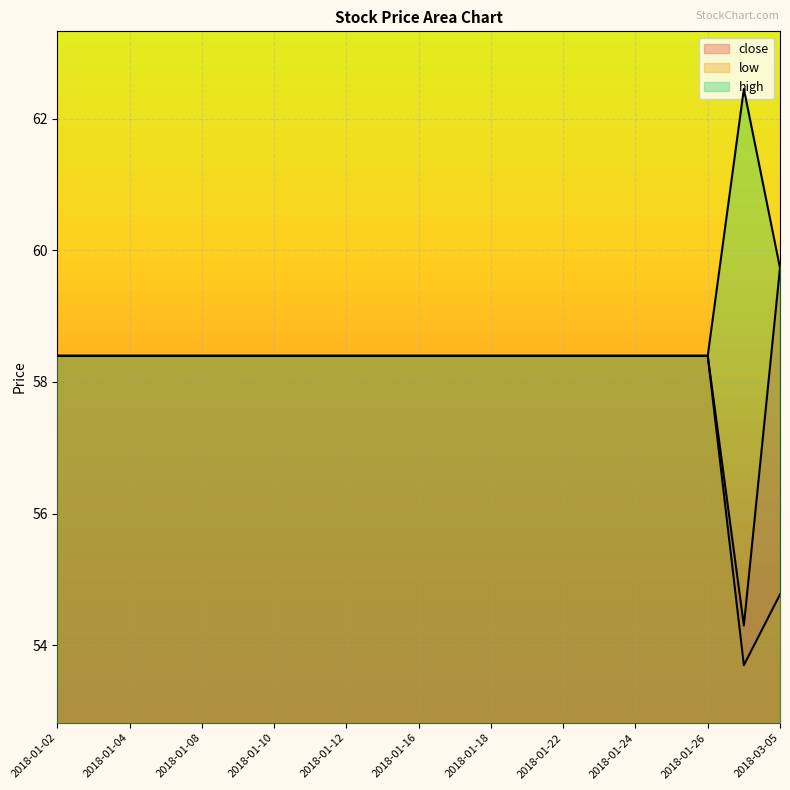

How many interior local peaks does the high series have?

1